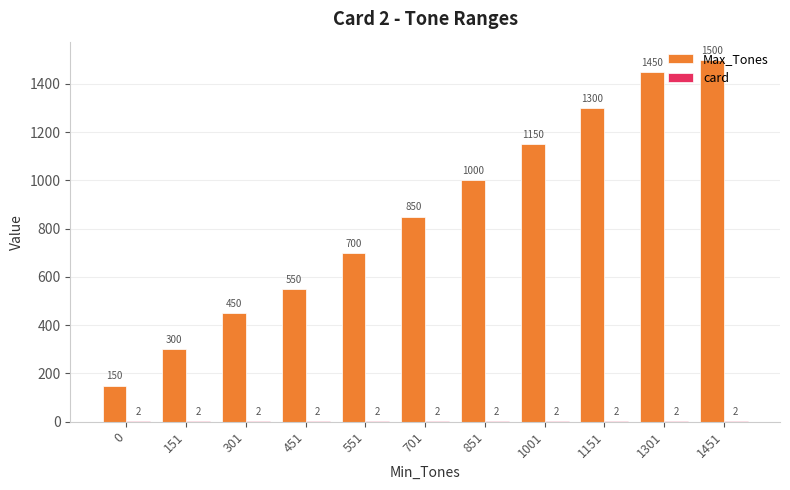

Which category has the highest value across all series?

1451